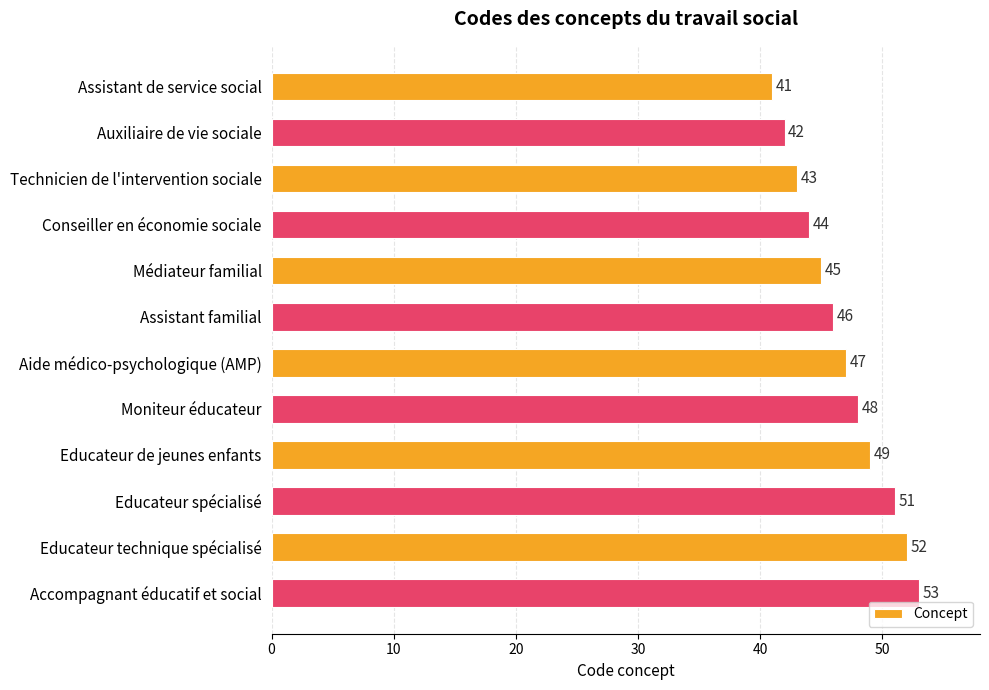

At which label is the value closest to 47?

Aide médico-psychologique (AMP)